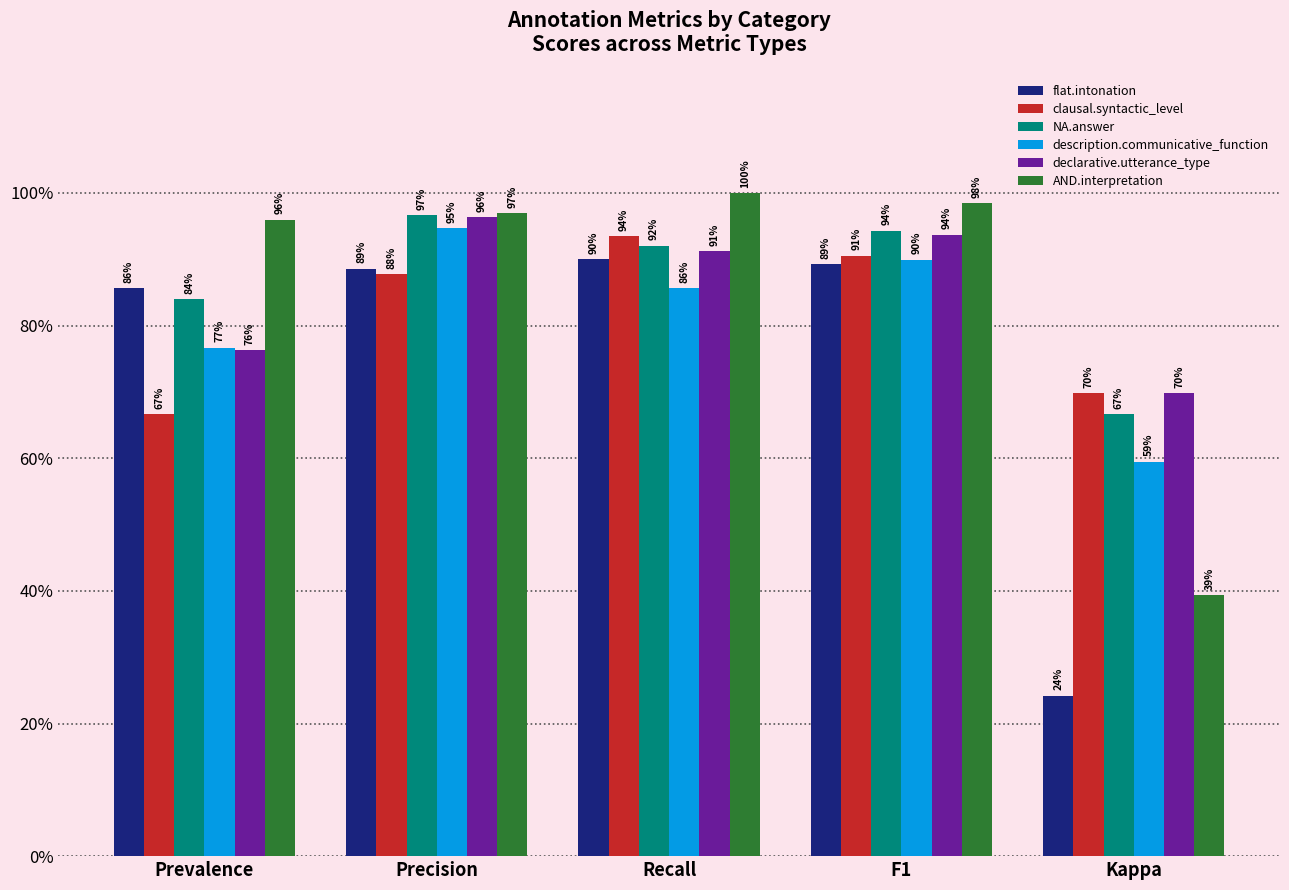

What is the average value of the description.communicative_function series?

0.8